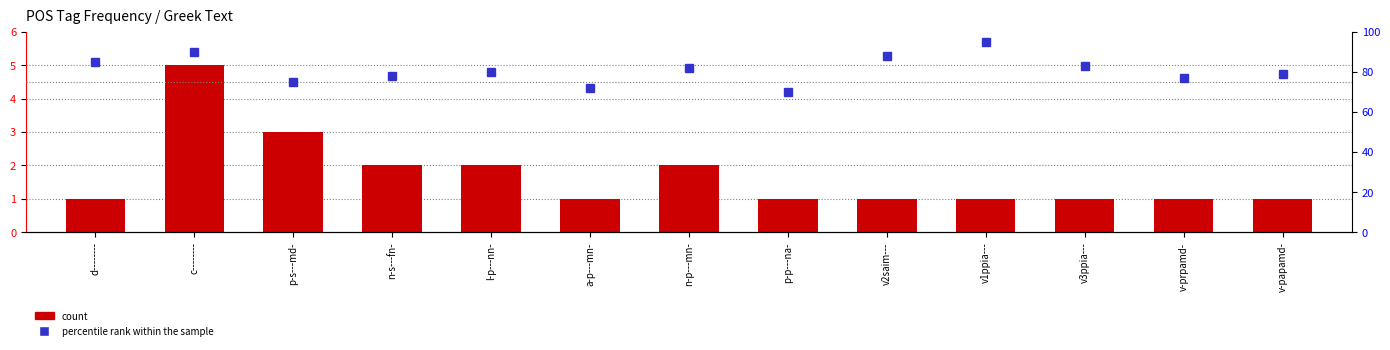

The count series shows 3 at n-s---fn-. True or false?

False